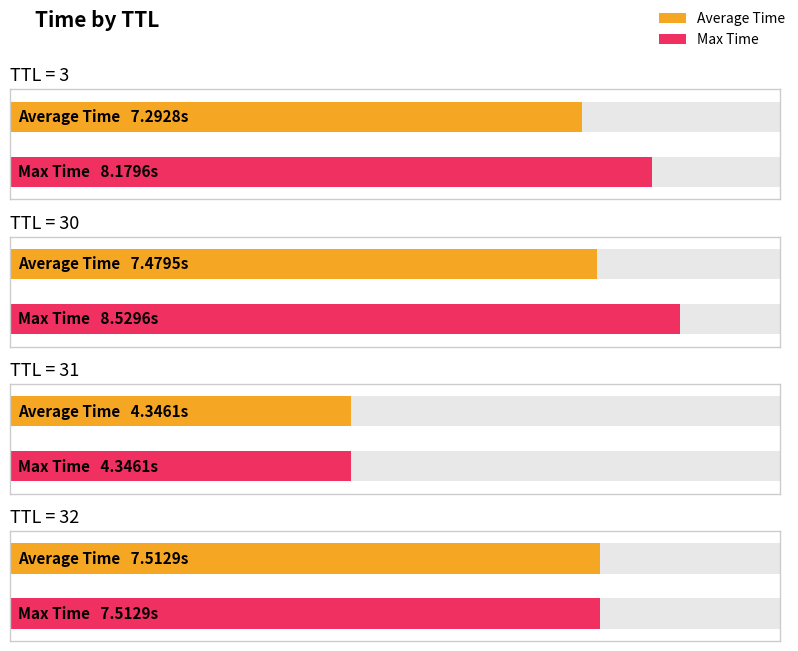

What is the label of the 6th bar from the right?

31